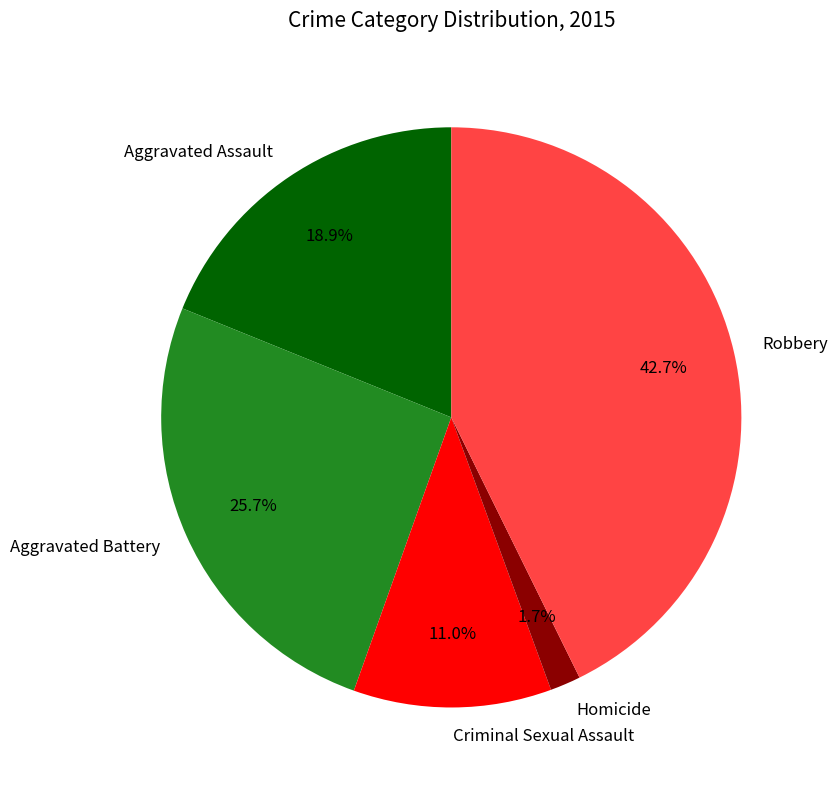

Between Homicide and Criminal Sexual Assault, which is larger?

Criminal Sexual Assault